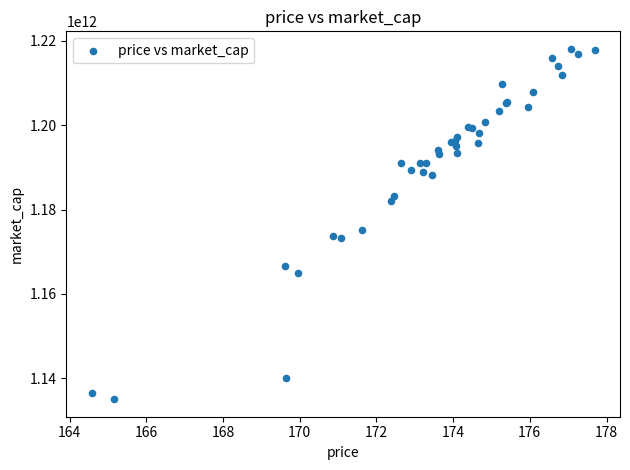

What Y value in the scatter plot is closest to 1176572986757?

1175053364809.1